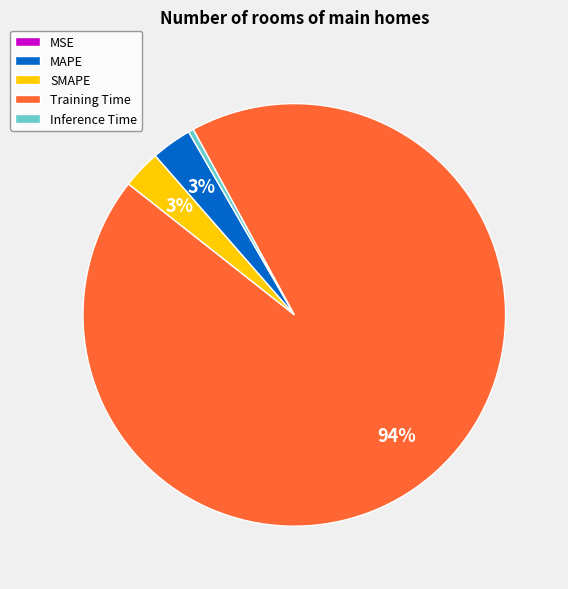

Is it true that Inference Time is 0% of the pie?

True